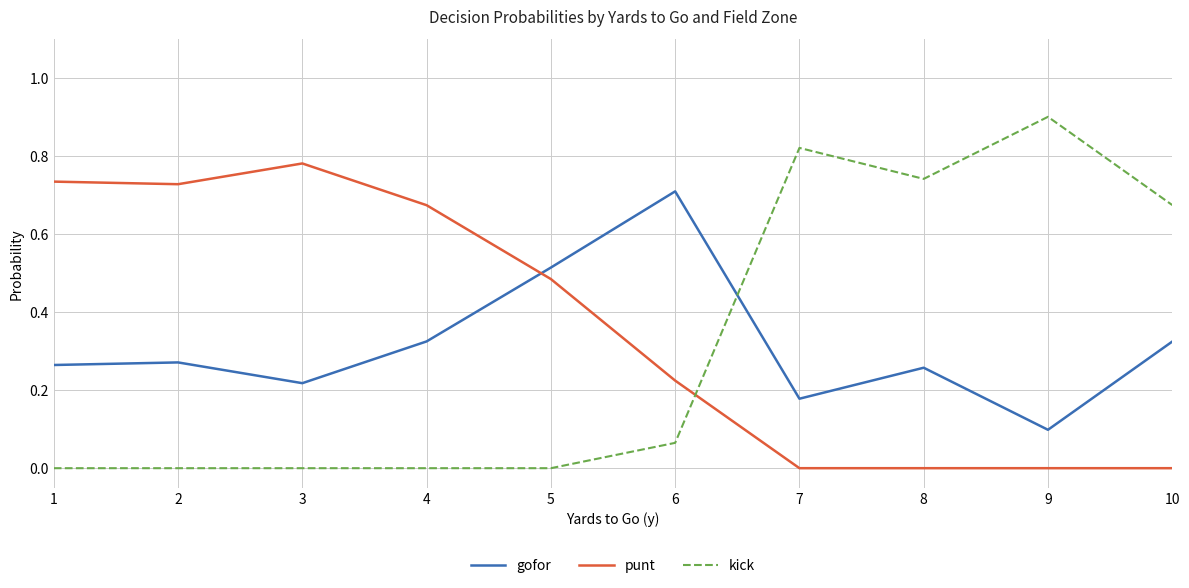

Which series has the largest total across all categories?

punt